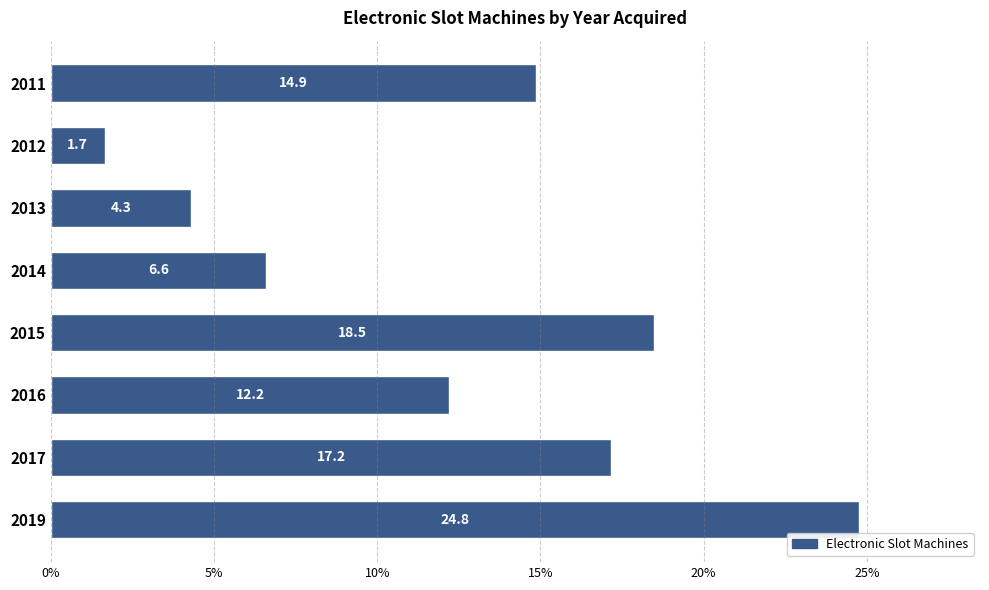

Reading bottom to top, transcribe all the data shown in this chart.

2019=24.8	2017=17.2	2016=12.2	2015=18.5	2014=6.6	2013=4.3	2012=1.7	2011=14.9